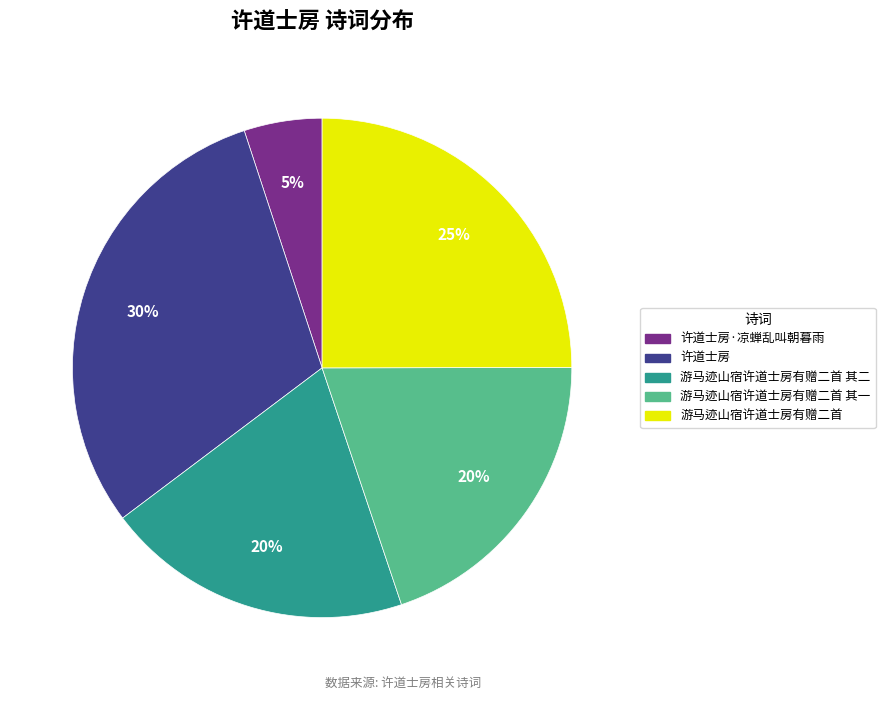

To the nearest percent, what is the difference between the largest and smallest slice percentages?

25%